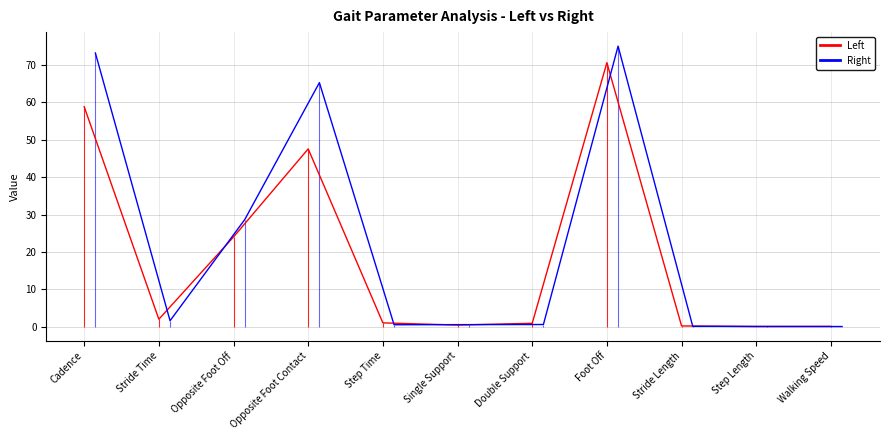

Is it true that Right equals 28.7 at Opposite Foot Off?

True